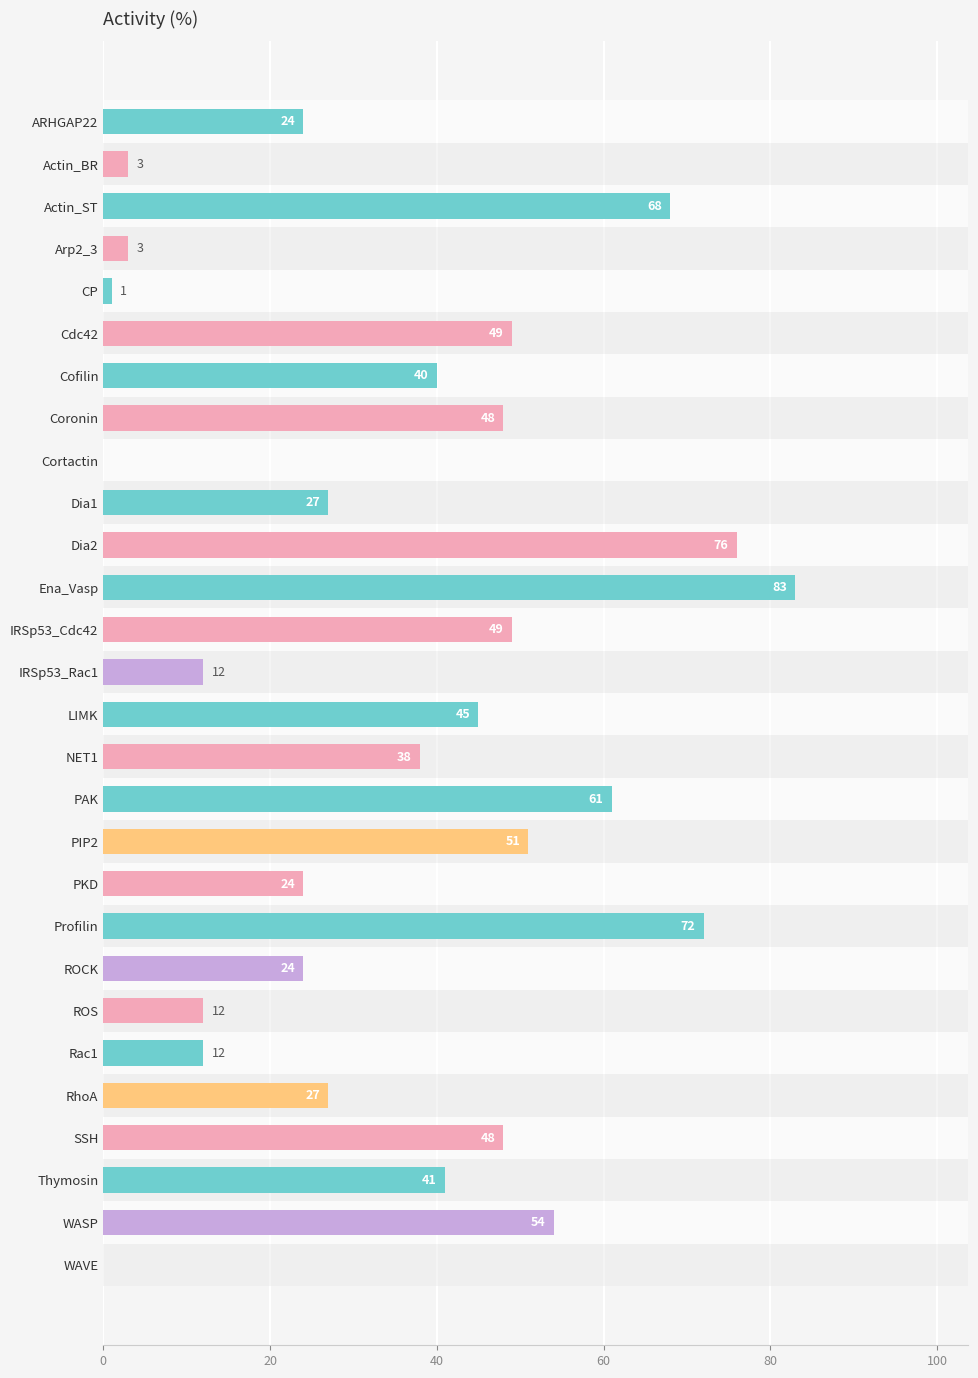

The value at ARHGAP22 is 24. True or false?

True